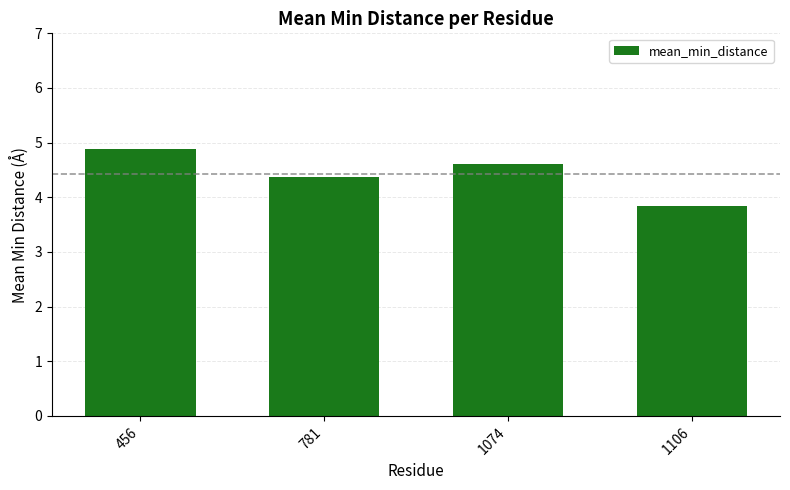

What is the change in value from 781 to 1074?

+0.2